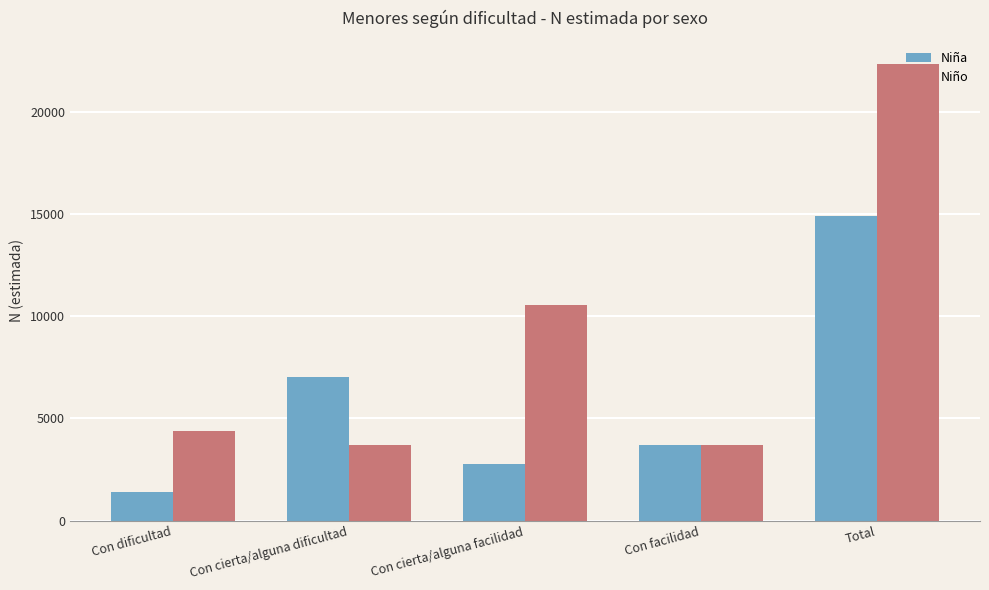

Are the bars horizontal?

No